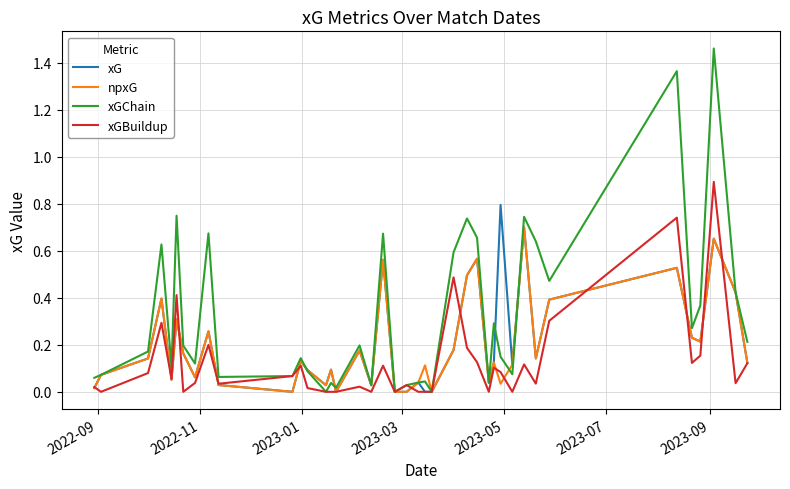

List the series in order of their peak value, highest first.

xGChain, xGBuildup, xG, npxG